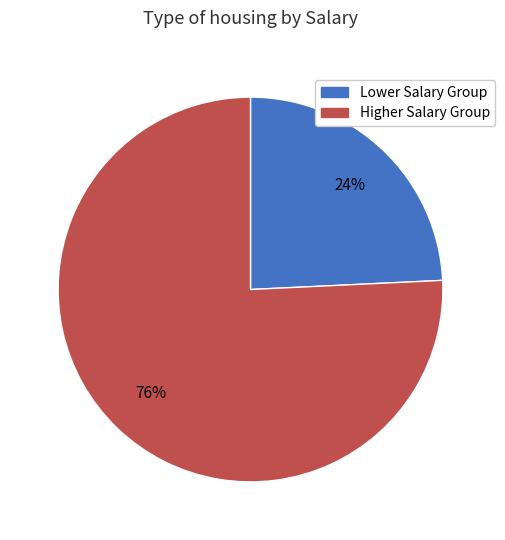

Is there any slice that represents more than half of the pie?

Yes